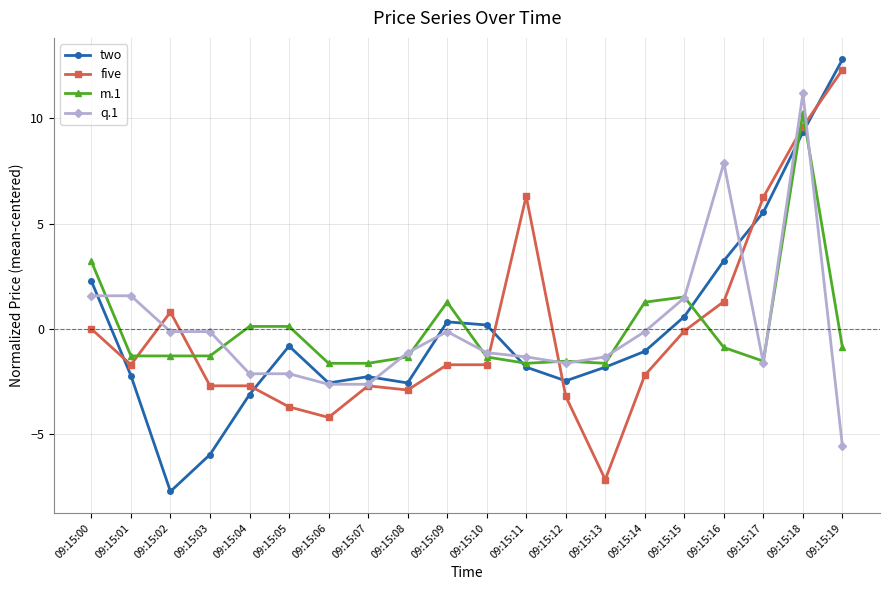

Where is m.1 nearest to the value 4?

09:15:00